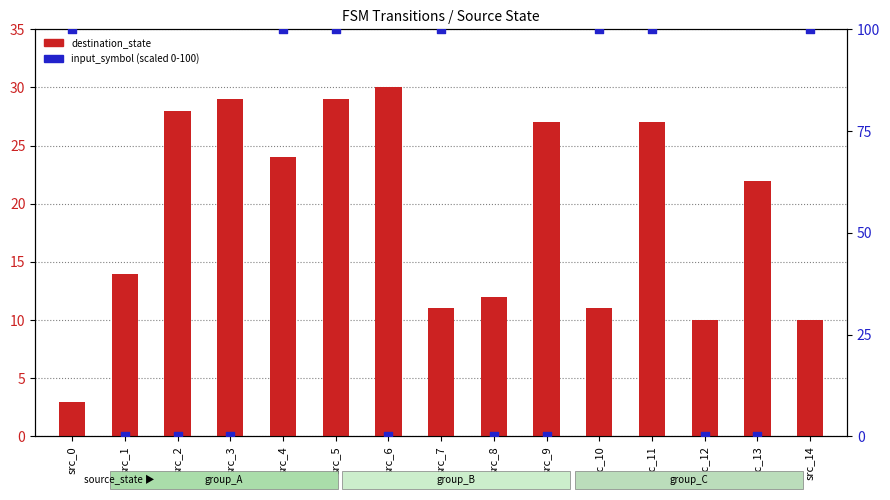

Which series has the largest total across all categories?

input_symbol (scaled)